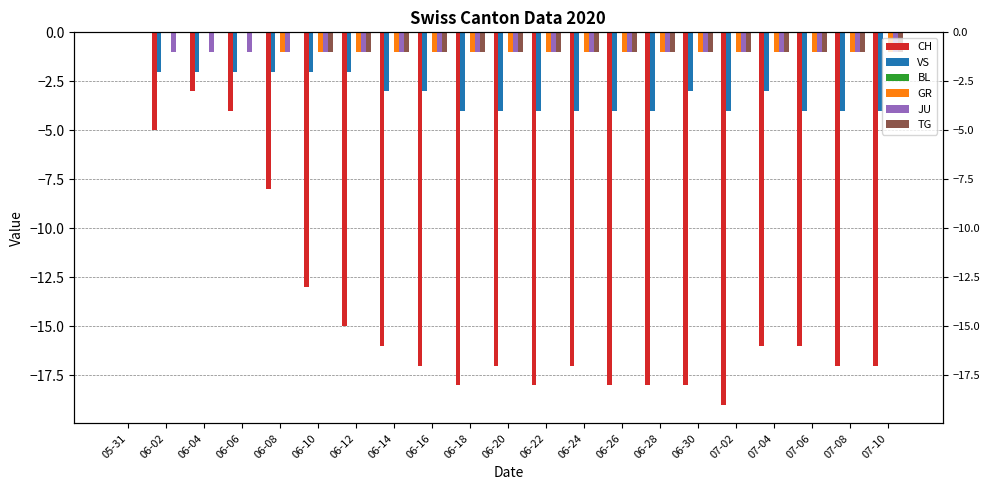

Which category has the highest value across all series?

05-31